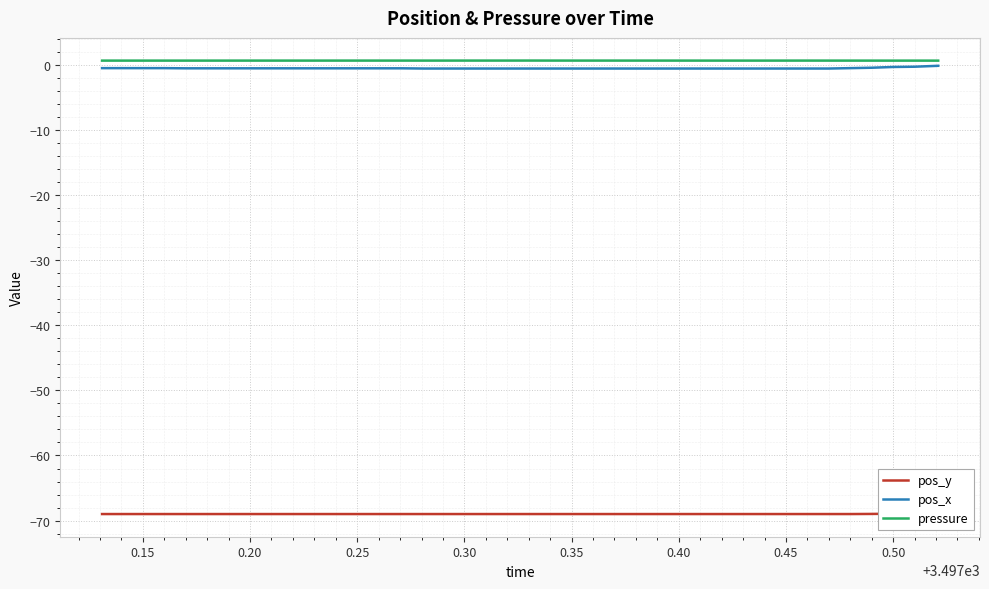

True or false: pressure and pos_x intersect in this chart.

False